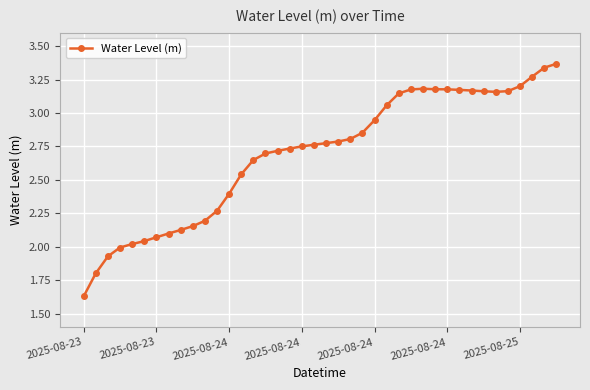

What is the sum of all values?

107.7